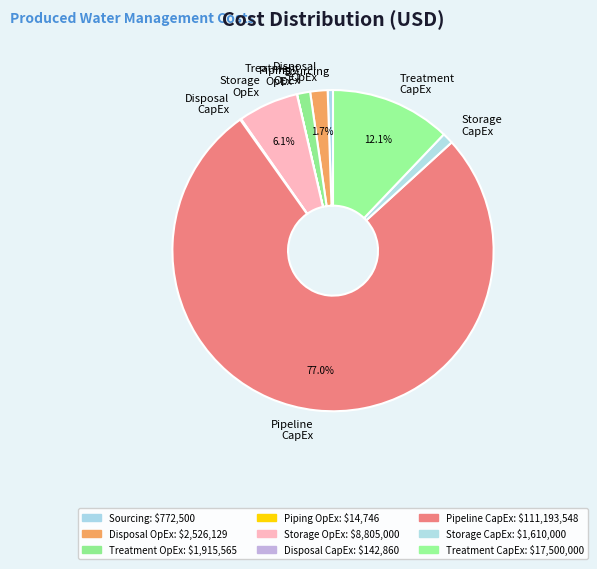

Which has a higher value, Sourcing or Pipeline CapEx?

Pipeline CapEx